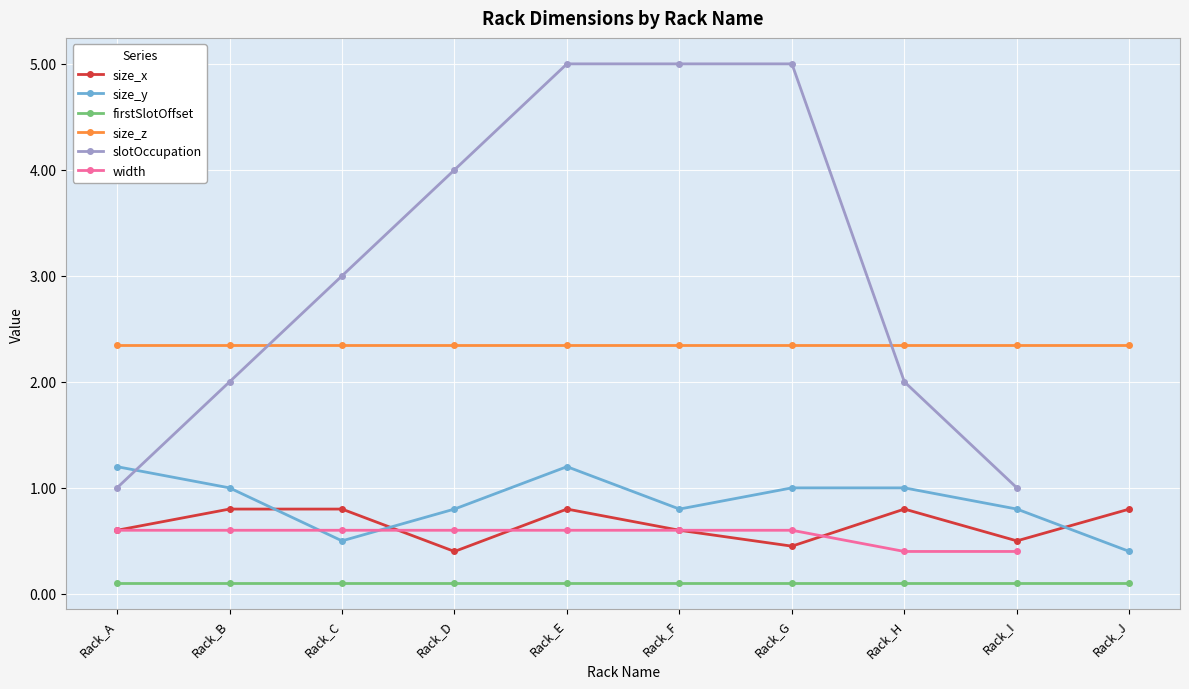

Is this an area chart (filled region under the line)?

No